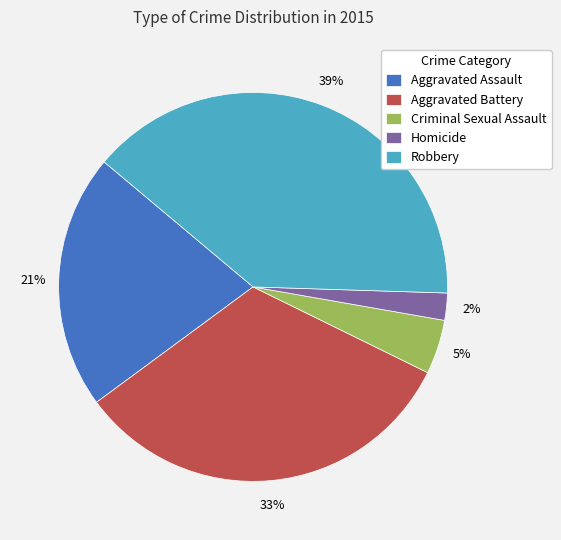

Which has a higher value, Robbery or Homicide?

Robbery